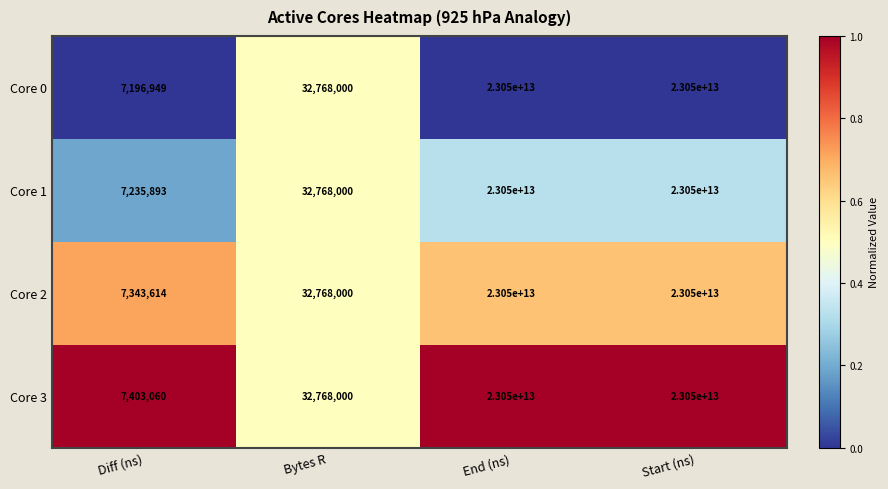

What is the difference between the Core 0 values at Bytes R and Start (ns)?

23049967232000